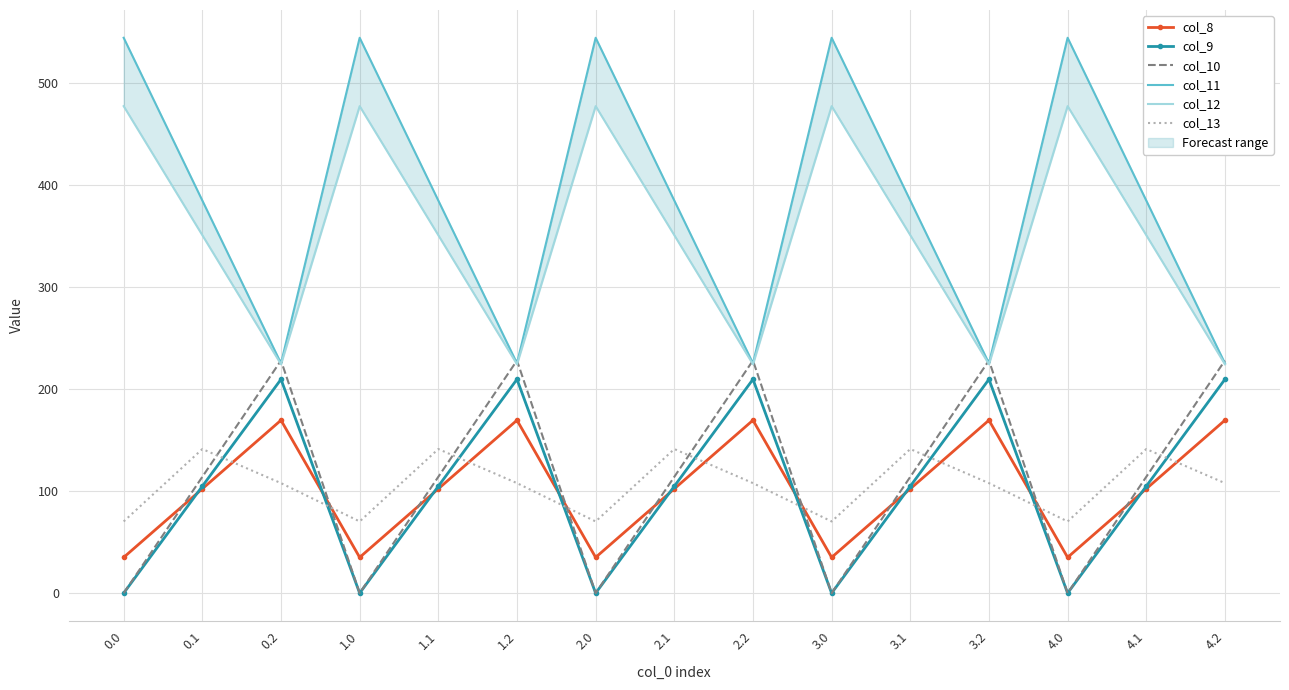

At which label is col_10 closest to 113?

0.1